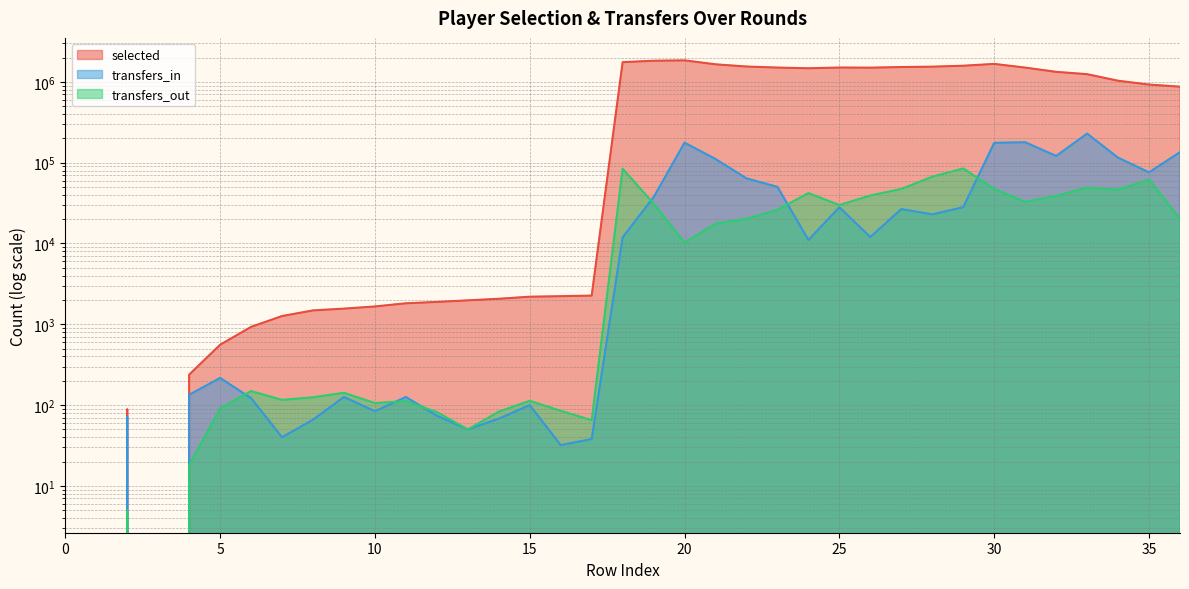

Reading left to right, list all the values displayed in this chart.

selected: 0	0	89	0	238	558	929	1265	1485	1562	1662	1819	1890	1978	2068	2194	2226	2265	1751998	1825672	1844623	1648982	1548112	1502618	1473179	1504712	1498582	1525309	1541793	1583301	1667991	1501577	1330243	1245051	1032846	926182	871896
transfers_in: 0	0	72	0	134	217	122	40	66	126	84	126	74	50	68	100	32	38	11909	37452	176743	111029	63922	50237	11063	28051	12013	26673	22935	28122	176144	179002	121109	228994	115350	75968	134998
transfers_out: 0	0	5	0	18	91	149	116	125	142	106	112	82	50	83	113	85	65	84272	31197	10250	17590	20192	26125	42038	29873	39240	47293	67047	84893	47271	32710	38875	48970	46242	61583	20263